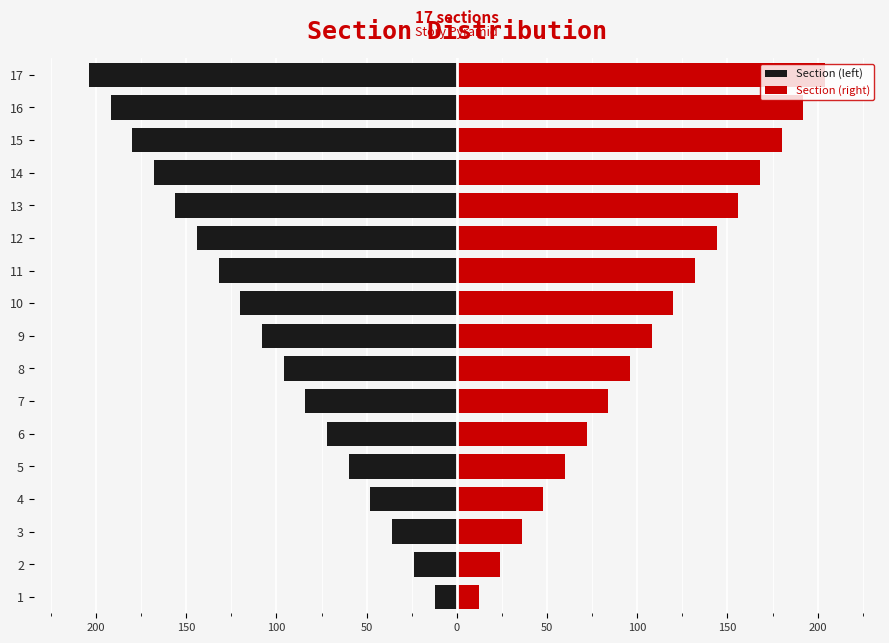

Which series has the largest total across all categories?

right